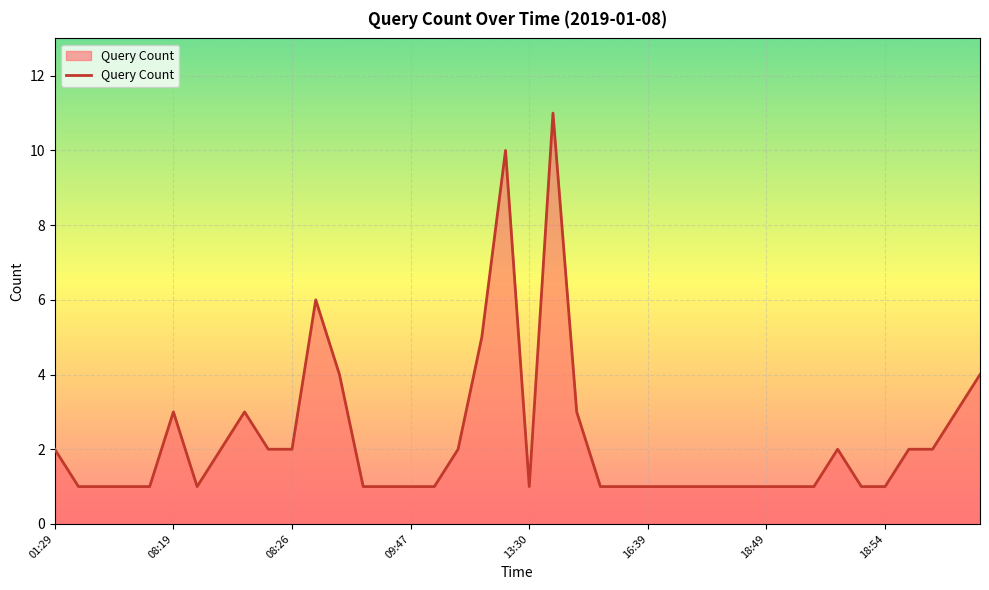

What is the greatest value displayed?

11